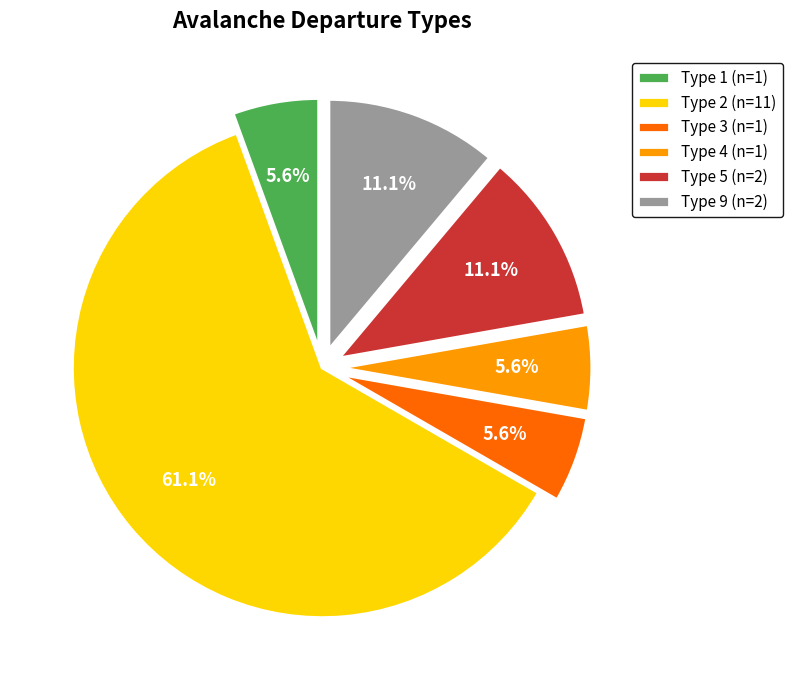

How many slices are in this pie chart?

6